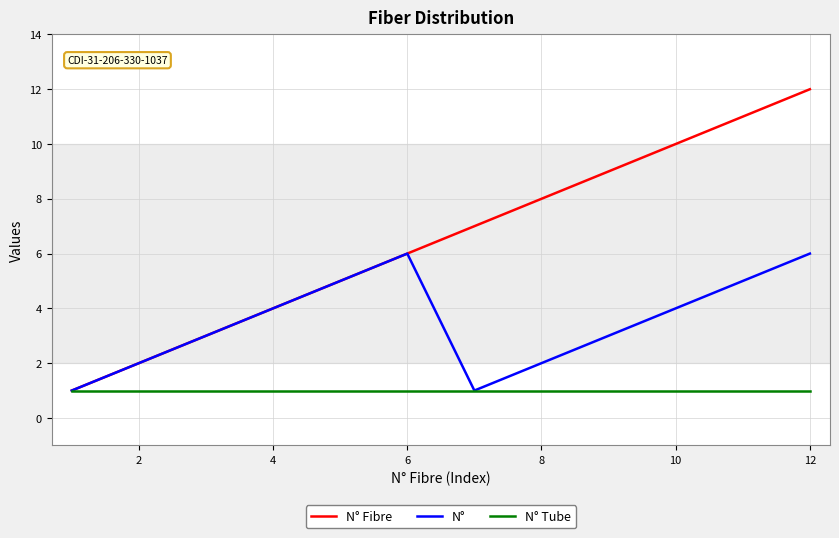

How many interior local valleys does the N° series have?

1